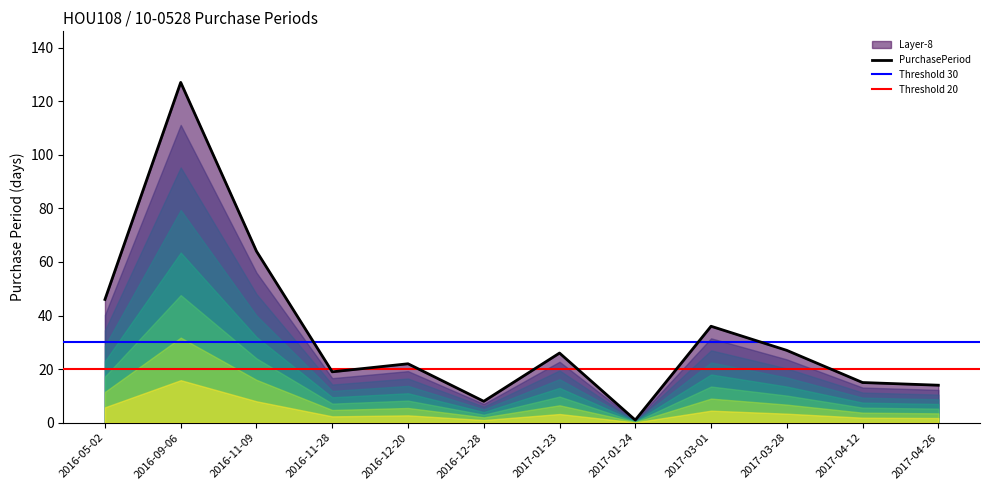

Which category has the lowest value across all series?

2017-01-24